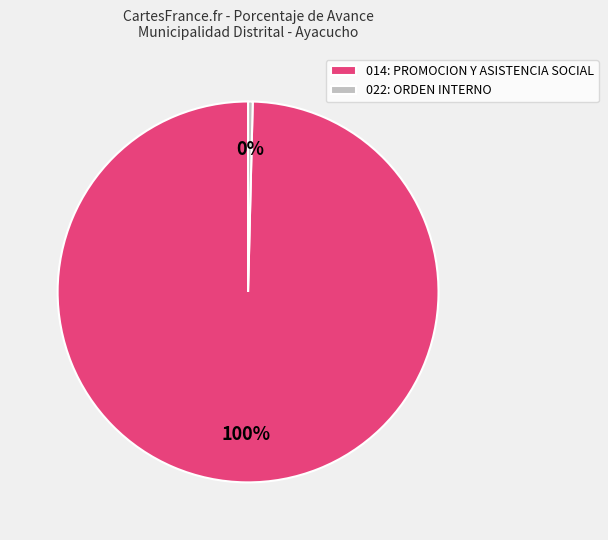

How many slices are in this pie chart?

2